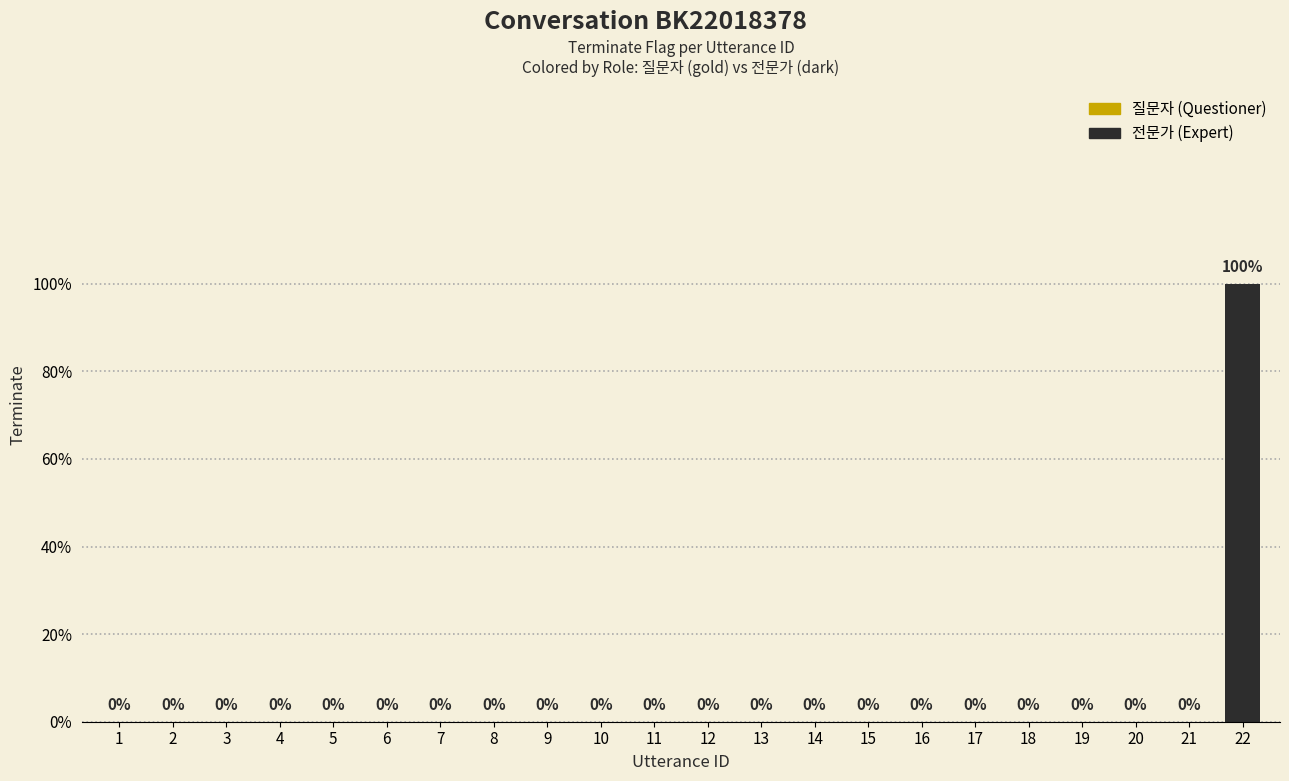

Are the bars horizontal?

No